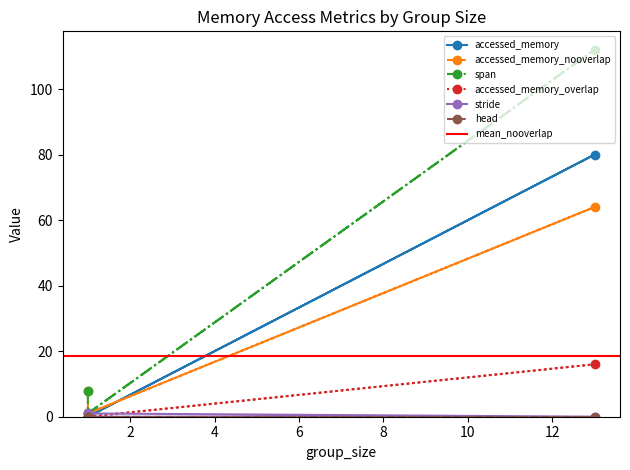

What is the difference between the accessed_memory_overlap values at 1 and 13?

16